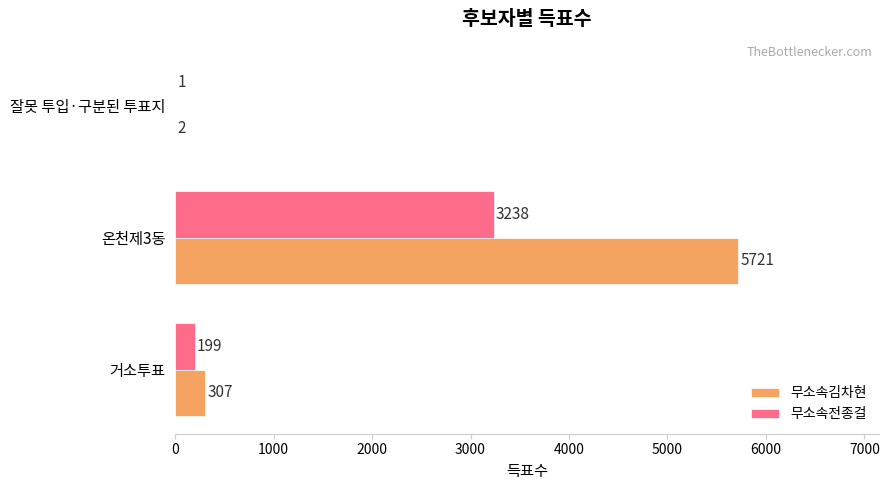

Is it true that 무소속전종걸 equals 3238 at 온천제3동?

True